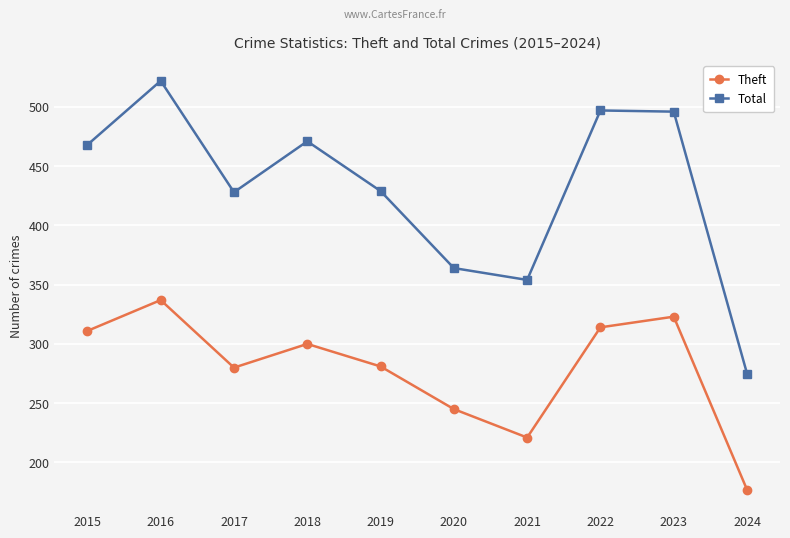

At how many categories does at least one series exceed 205?

10